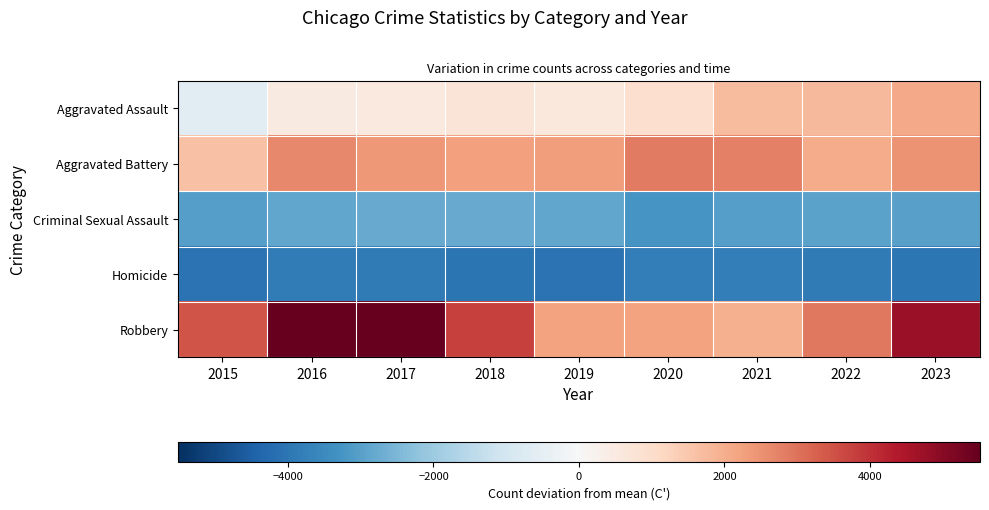

What is the difference between the highest and lowest values at 2022?

6816.0